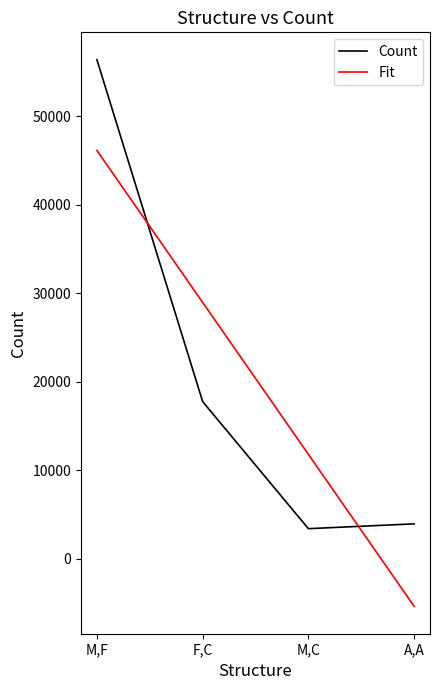

What are all the series names shown in the legend?

Count, Fit